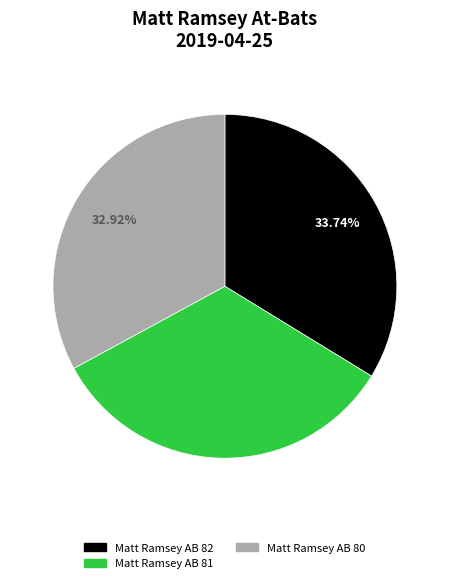

The Matt Ramsey AB 82 slice represents 25% of the pie. True or false?

False